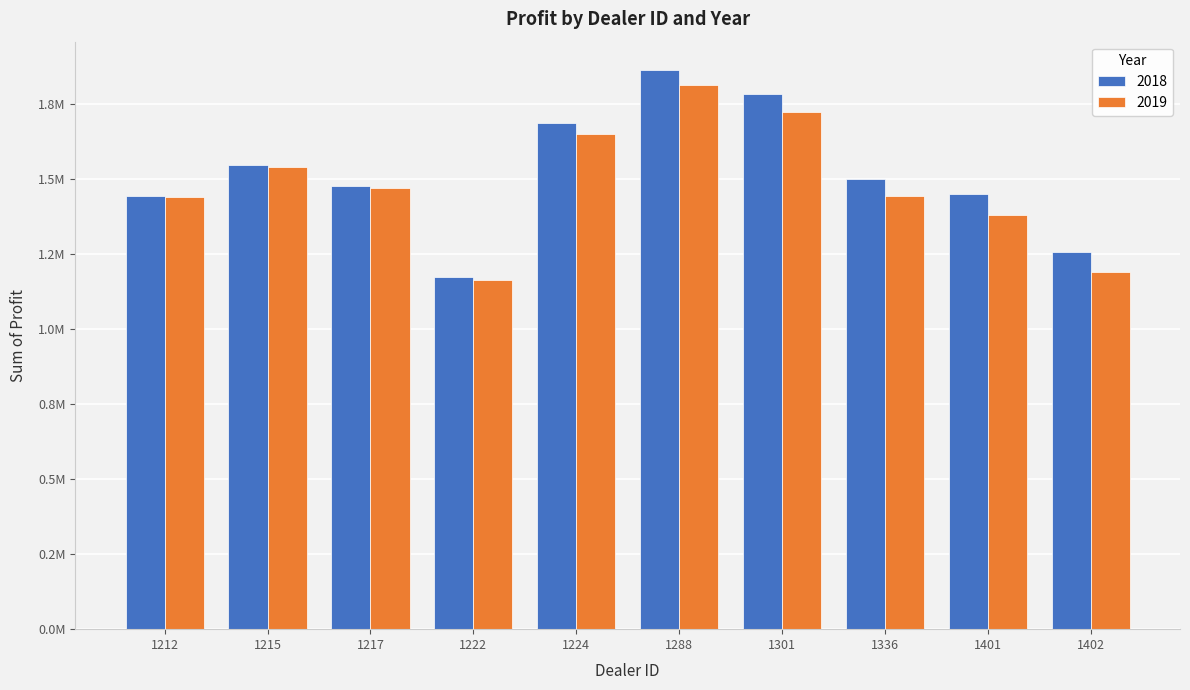

What is the sum of all 2019 values?

14797737.5